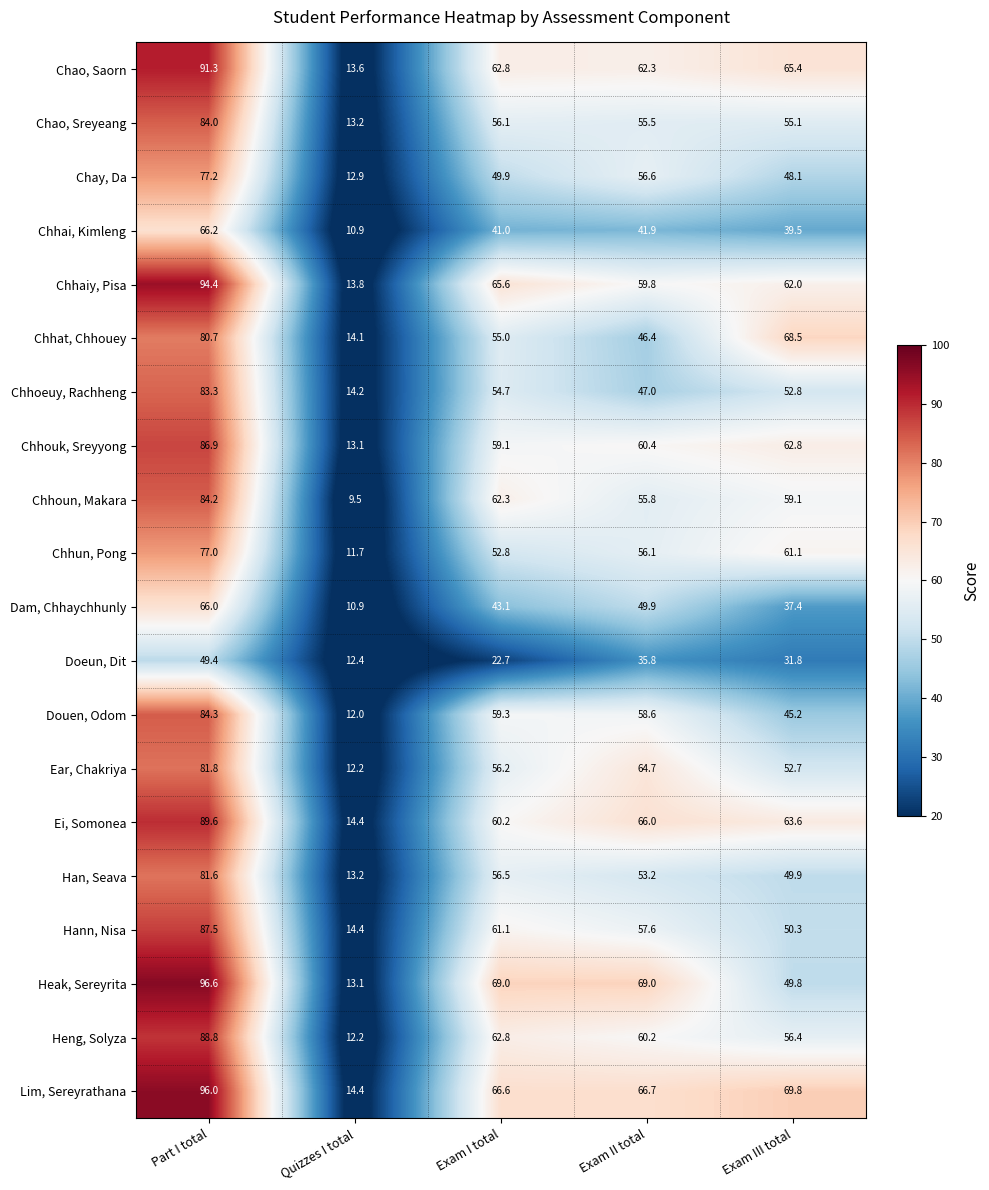

What is the difference between the highest and lowest values at Quizzes I total?

4.9